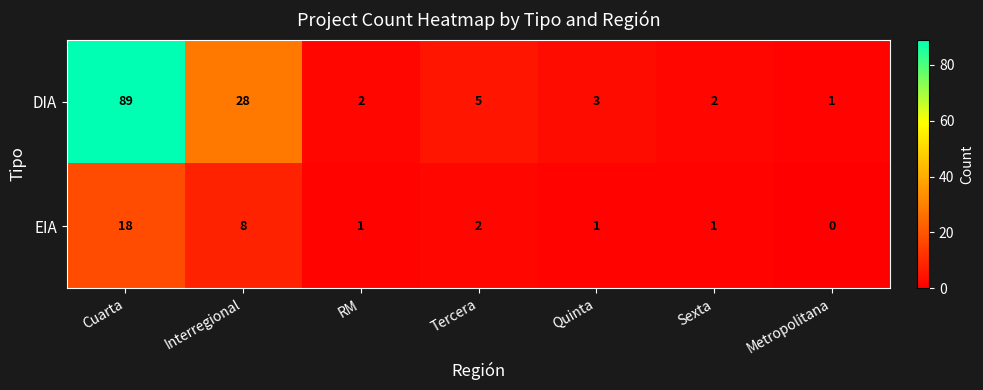

At which label is DIA closest to 45?

Interregional